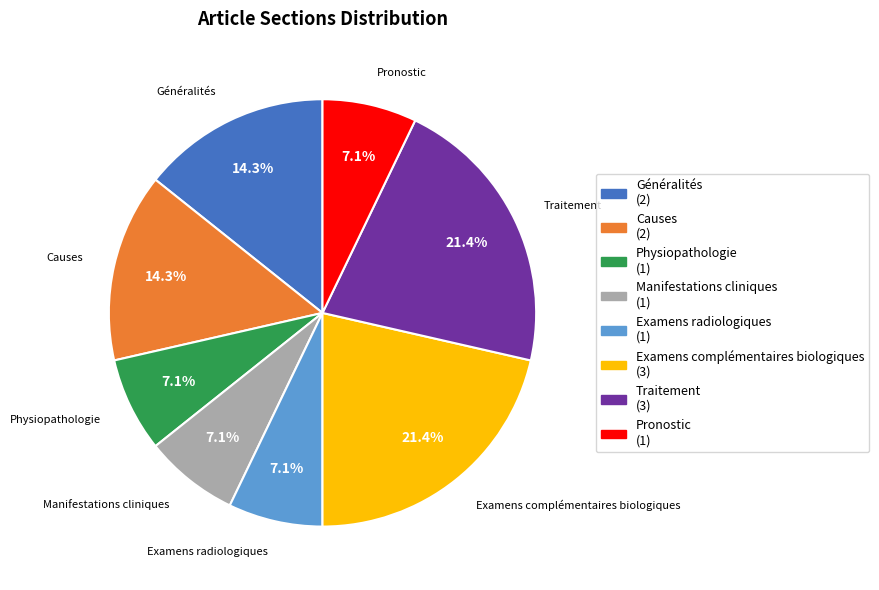

Is there any slice that represents more than half of the pie?

No